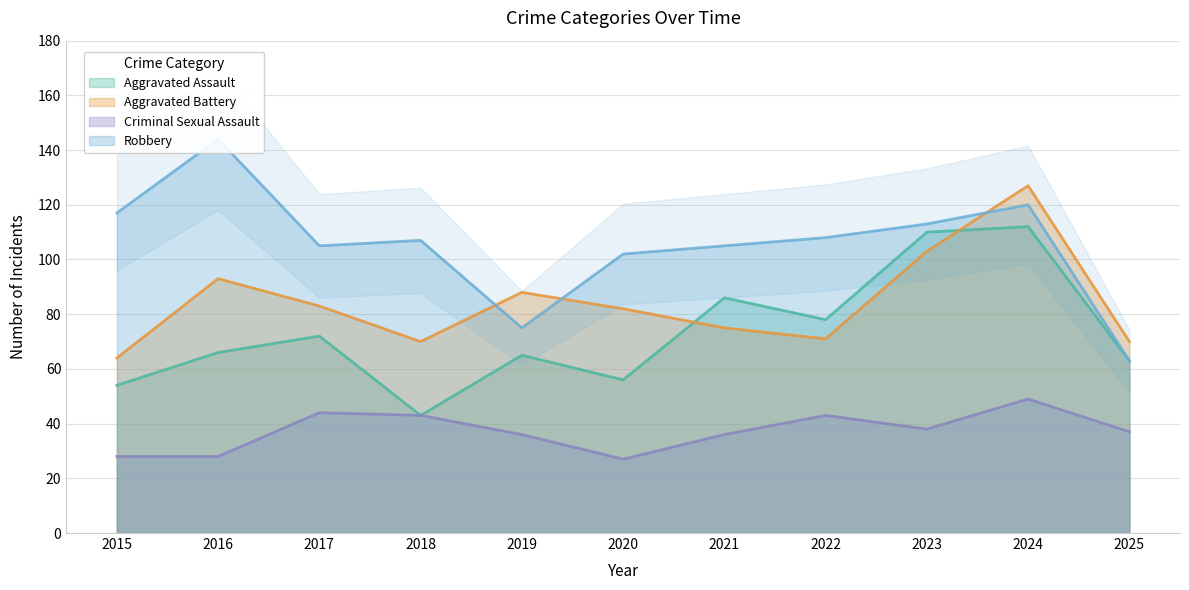

What is the difference between the highest and lowest values at 2021?

69